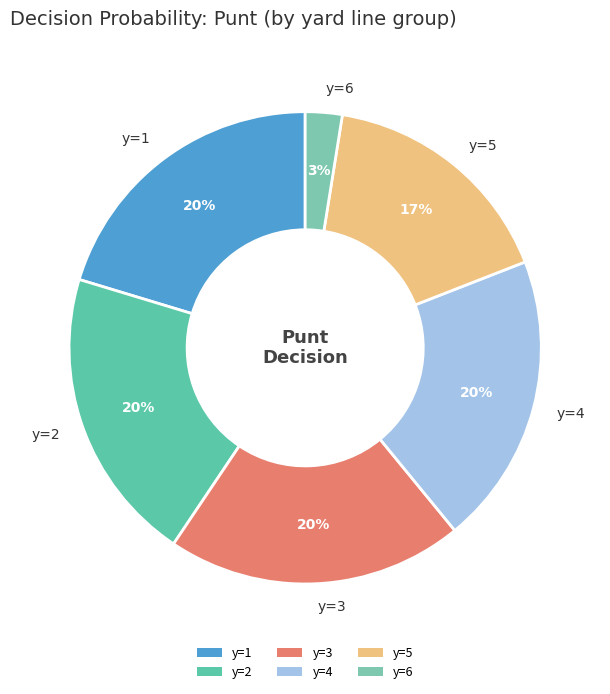

Is there any slice that represents more than half of the pie?

No